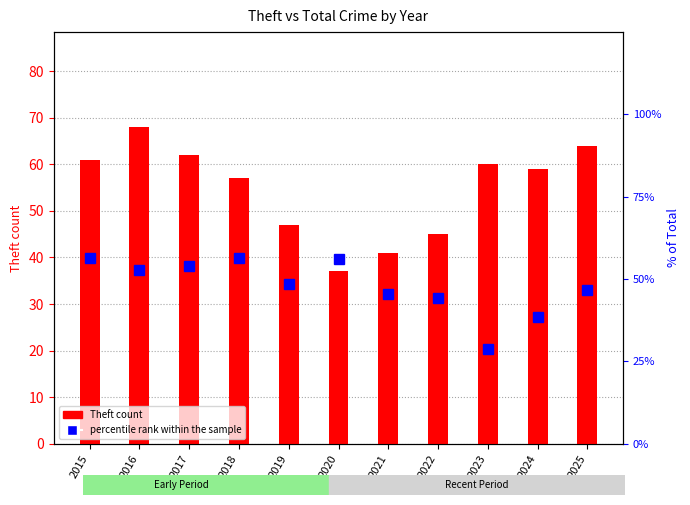

Between 2018 and 2024, which series saw the biggest shift?

percentile rank within the sample